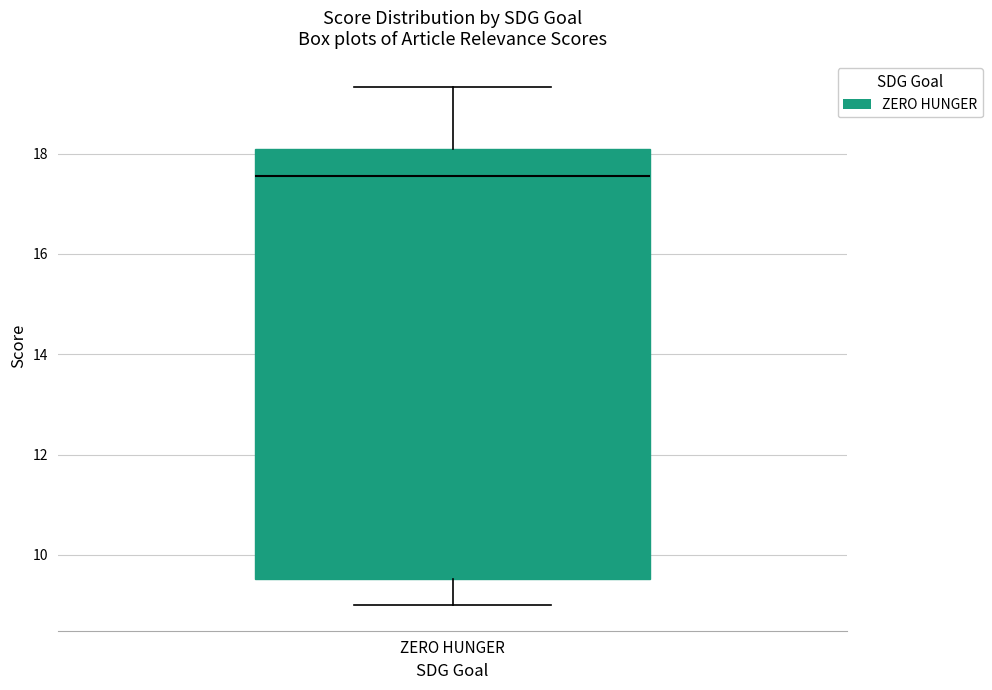

Where does the upper whisker of the box for ZERO HUNGER end on the y-axis? The values are not printed on the chart, so give them approximately, as read against the axis.

19.4